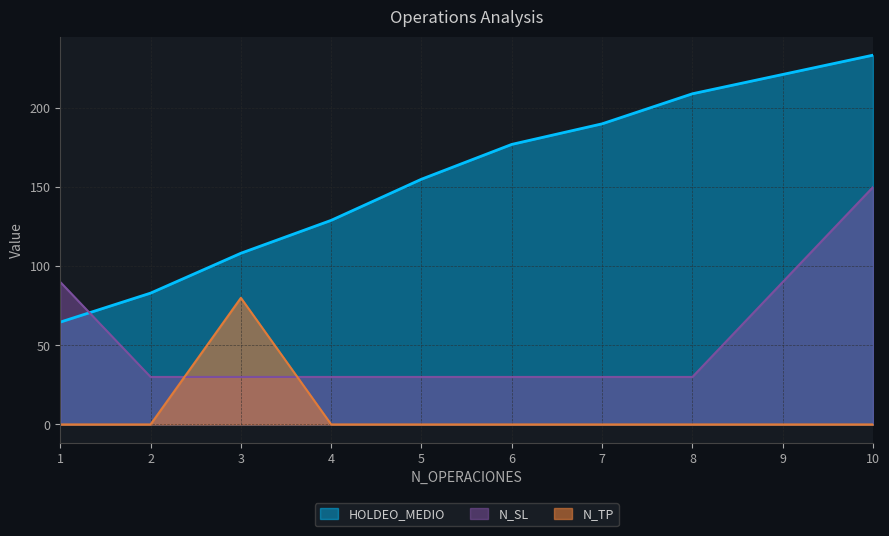

How many lines are shown in the chart?

3